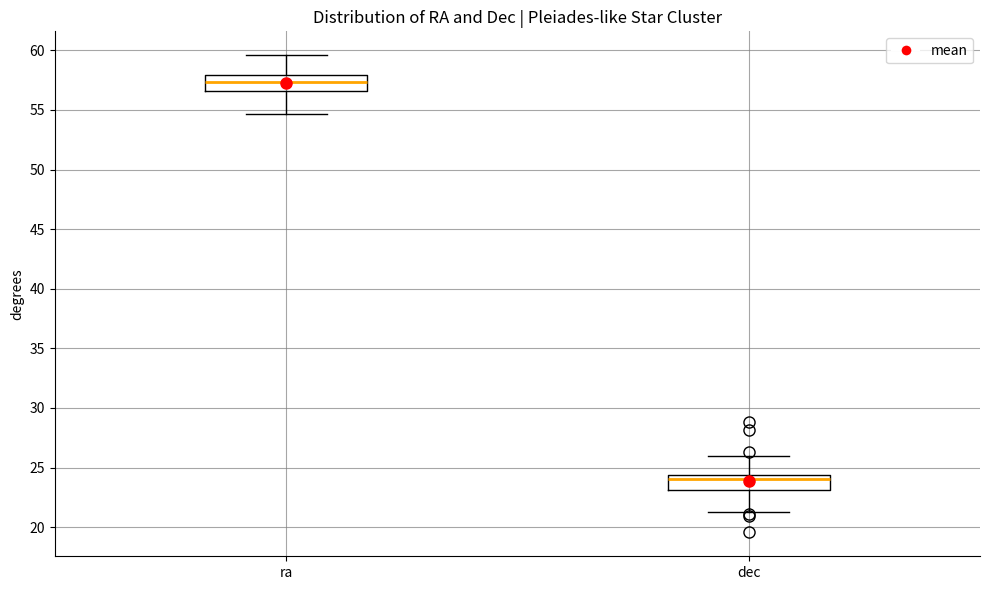

Where does the lower whisker of the box for dec end on the y-axis? The values are not printed on the chart, so give them approximately, as read against the axis.

21.5